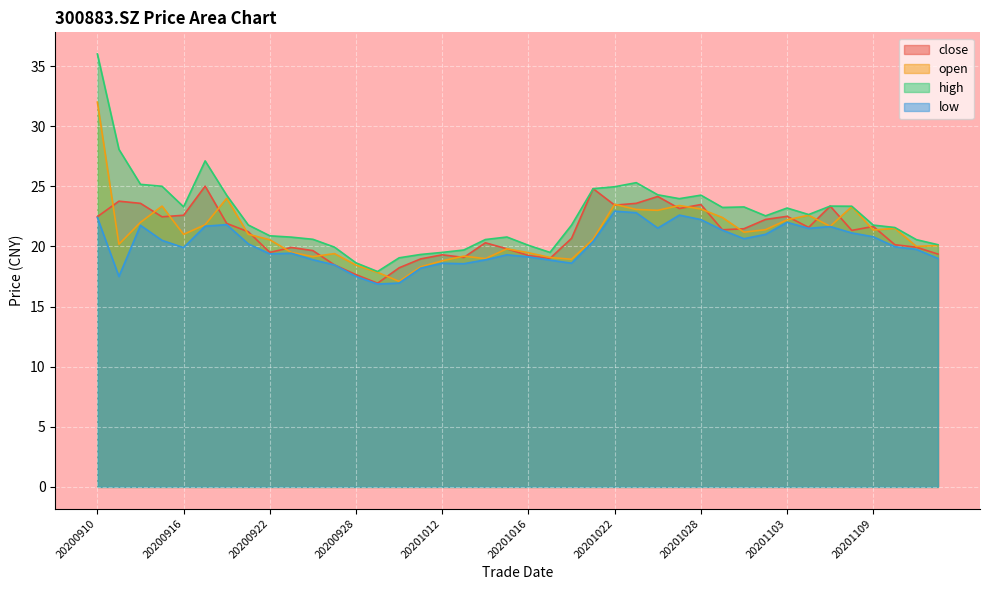

List the labels in order of open value, smallest first.

20200930, 20200929, 20201009, 20200928, 20201012, 20201020, 20201014, 20201019, 20200924, 20201013, 20200925, 20201016, 20200923, 20201015, 20201111, 20201112, 20200911, 20200922, 20201021, 20200916, 20200921, 20201030, 20201109, 20201102, 20201110, 20201105, 20200917, 20200914, 20201103, 20201029, 20201104, 20201026, 20201023, 20201028, 20201106, 20200915, 20201027, 20201022, 20200918, 20200910